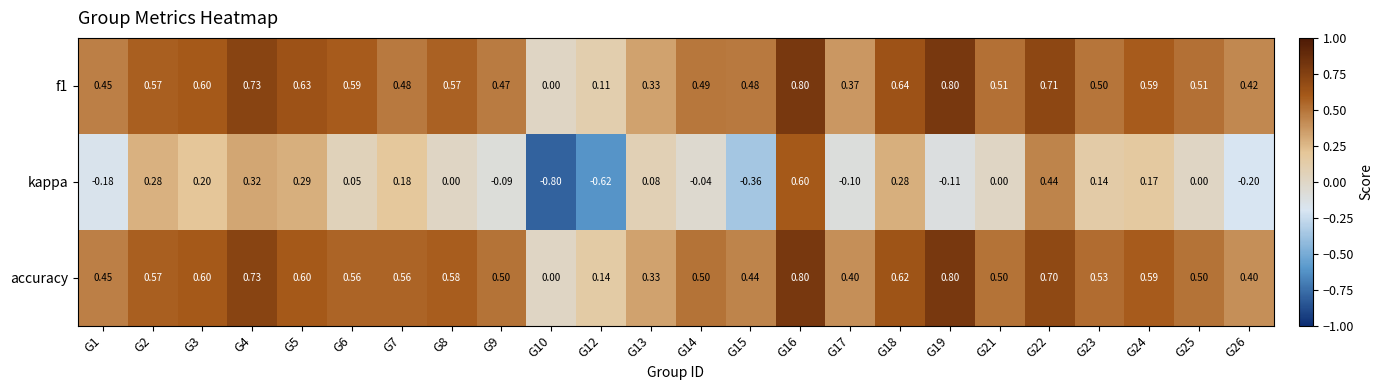

How many positive values does the accuracy series have?

23